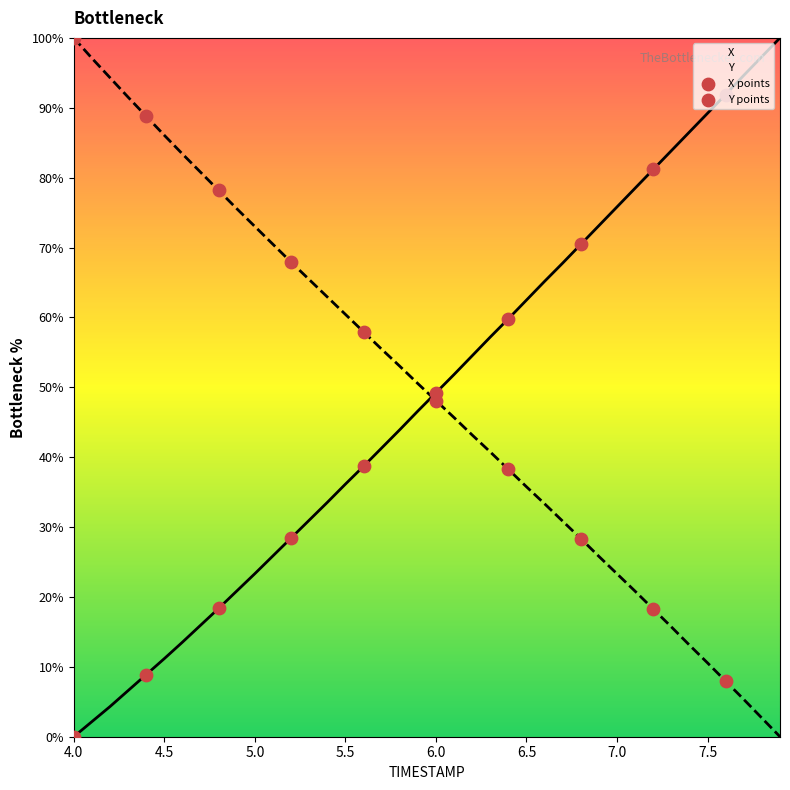

At which category is the sum across all series the highest?

4.0